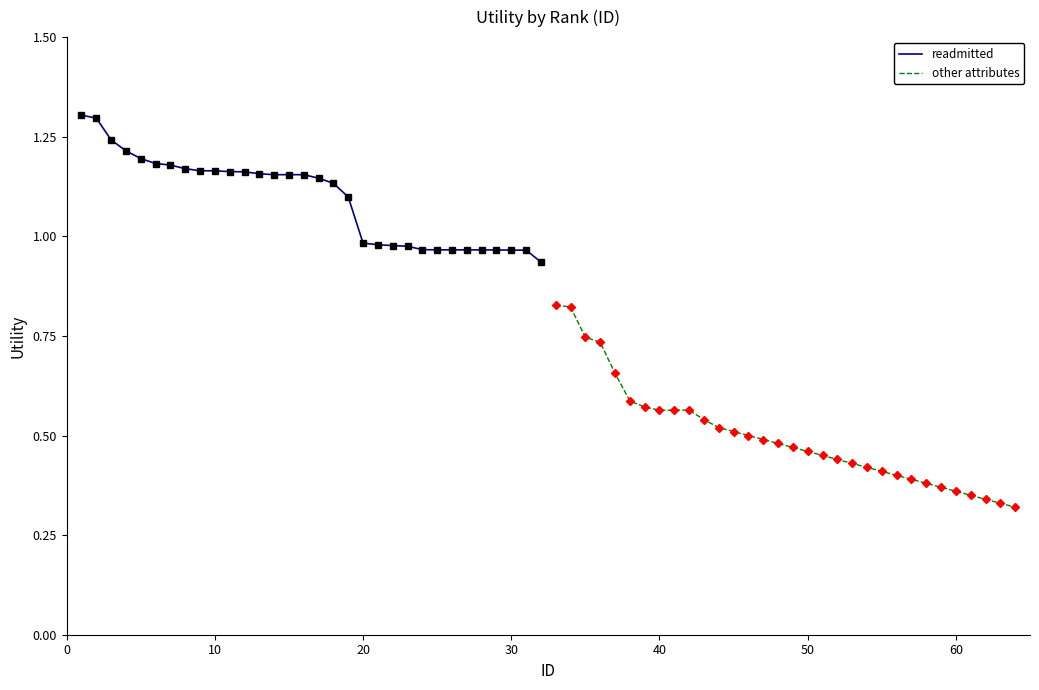

Reading right to left, transcribe all the data shown in this chart.

readmitted: 0.9	1.0	1.0	1.0	1.0	1.0	1.0	1.0	1.0	1.0	1.0	1.0	1.0	1.1	1.1	1.1	1.2	1.2	1.2	1.2	1.2	1.2	1.2	1.2	1.2	1.2	1.2	1.2	1.2	1.2	1.3	1.3
readmitted (points): 0.9	1.0	1.0	1.0	1.0	1.0	1.0	1.0	1.0	1.0	1.0	1.0	1.0	1.1	1.1	1.1	1.2	1.2	1.2	1.2	1.2	1.2	1.2	1.2	1.2	1.2	1.2	1.2	1.2	1.2	1.3	1.3
other attributes: 0.3	0.3	0.3	0.3	0.4	0.4	0.4	0.4	0.4	0.4	0.4	0.4	0.4	0.5	0.5	0.5	0.5	0.5	0.5	0.5	0.5	0.5	0.6	0.6	0.6	0.6	0.6	0.7	0.7	0.7	0.8	0.8
other attributes (points): 0.3	0.3	0.3	0.3	0.4	0.4	0.4	0.4	0.4	0.4	0.4	0.4	0.4	0.5	0.5	0.5	0.5	0.5	0.5	0.5	0.5	0.5	0.6	0.6	0.6	0.6	0.6	0.7	0.7	0.7	0.8	0.8